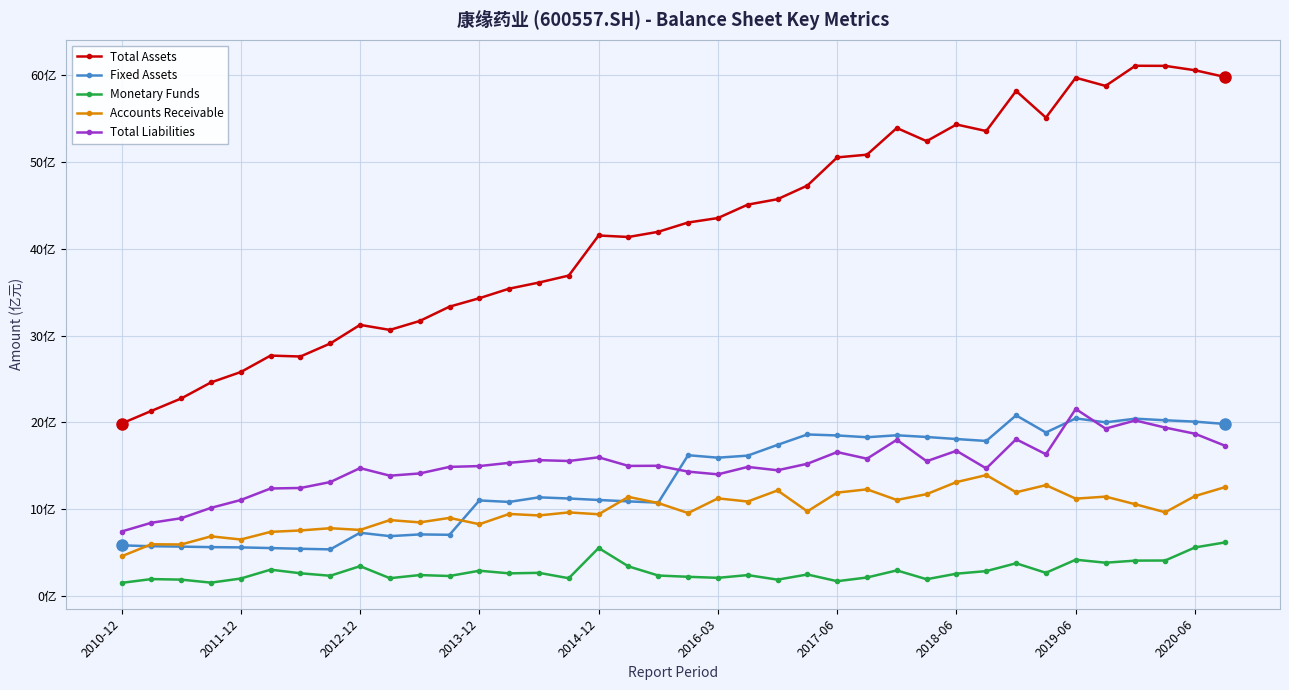

True or false: Accounts Receivable has more than 2 interior local peaks.

True